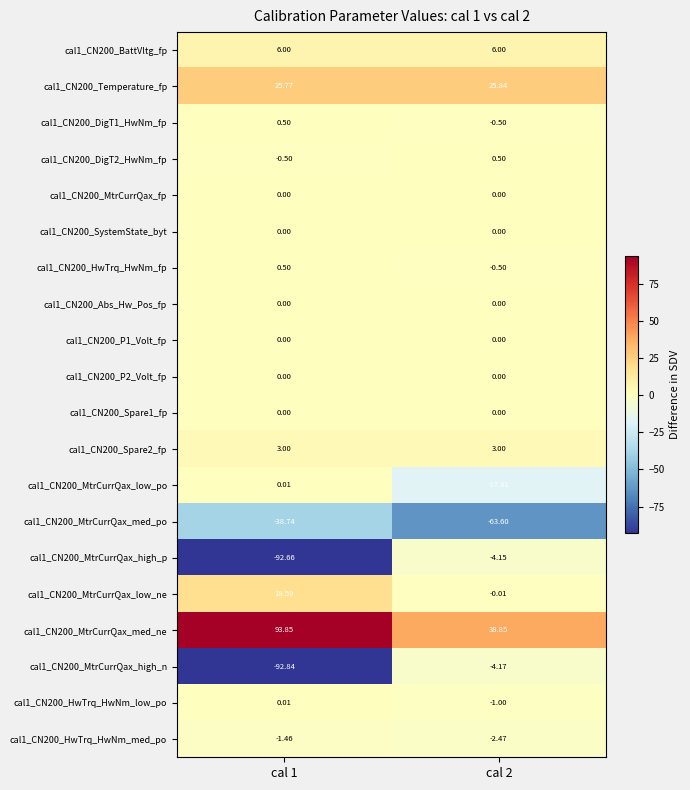

Is the value of cal1_CN200_MtrCurrQax_med_ne at cal 2 greater than the value of cal1_CN200_MtrCurrQax_high_p at cal 1?

Yes